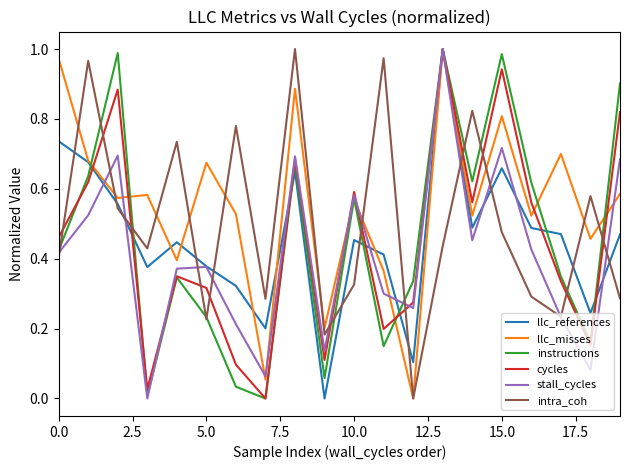

What is the sum of all llc_references values?

9.1